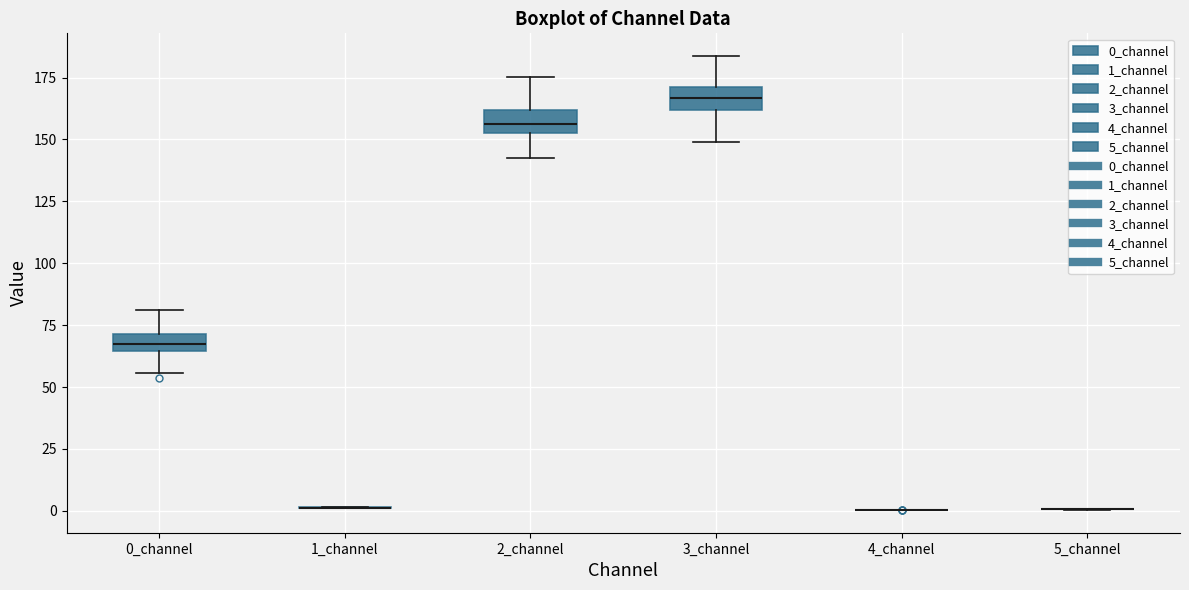

Where is the lower edge of the box for 0_channel on the y-axis? The values are not printed on the chart, so give them approximately, as read against the axis.

65